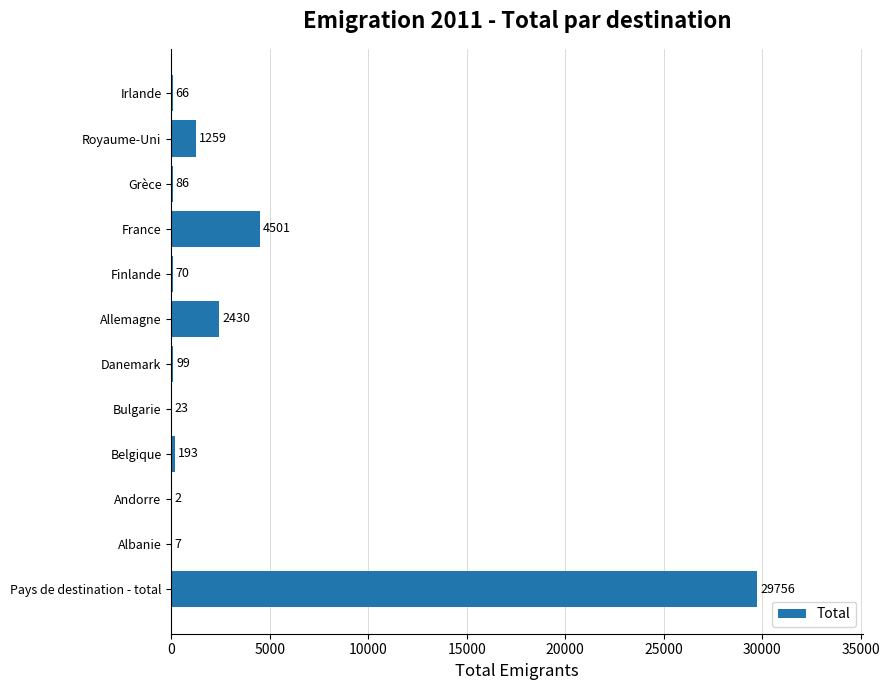

What is the sum of the values at Andorre and France?

4503